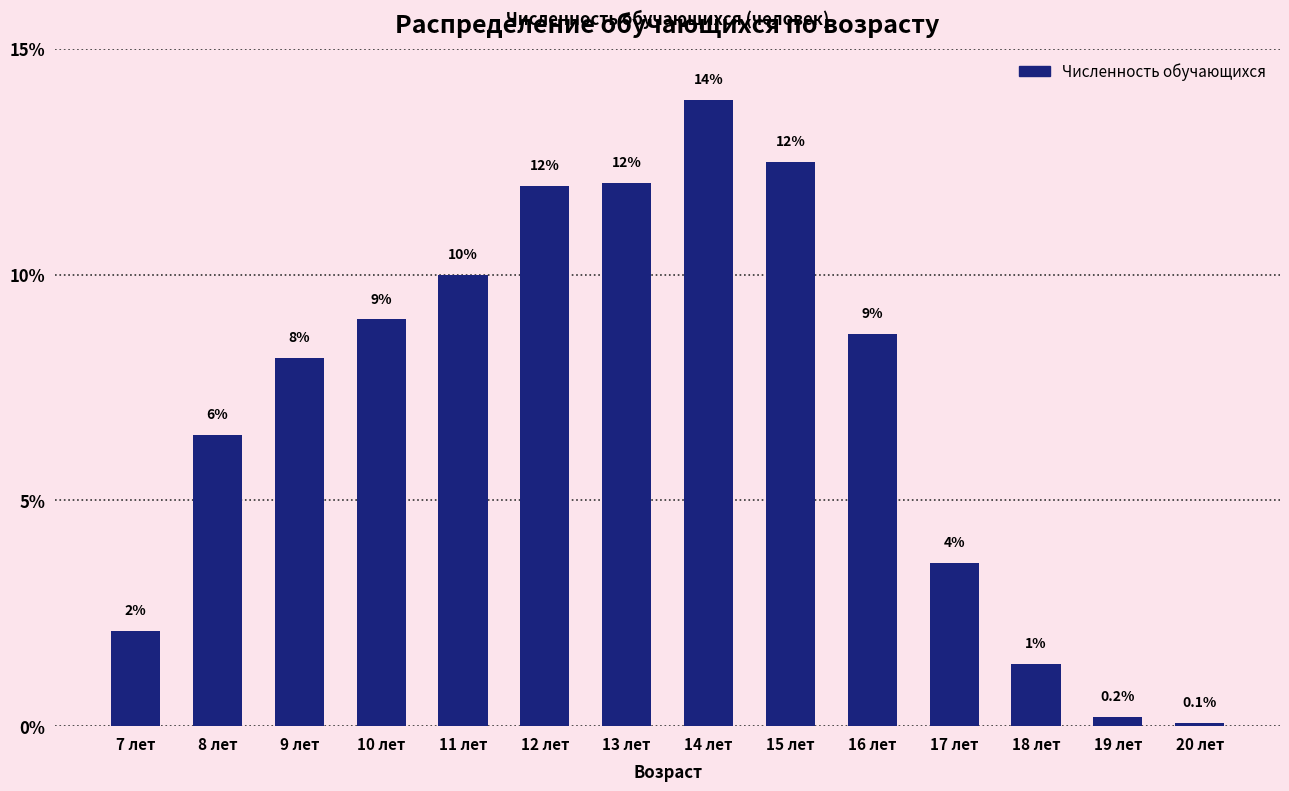

What is the label of the 8th bar from the left?

14 лет